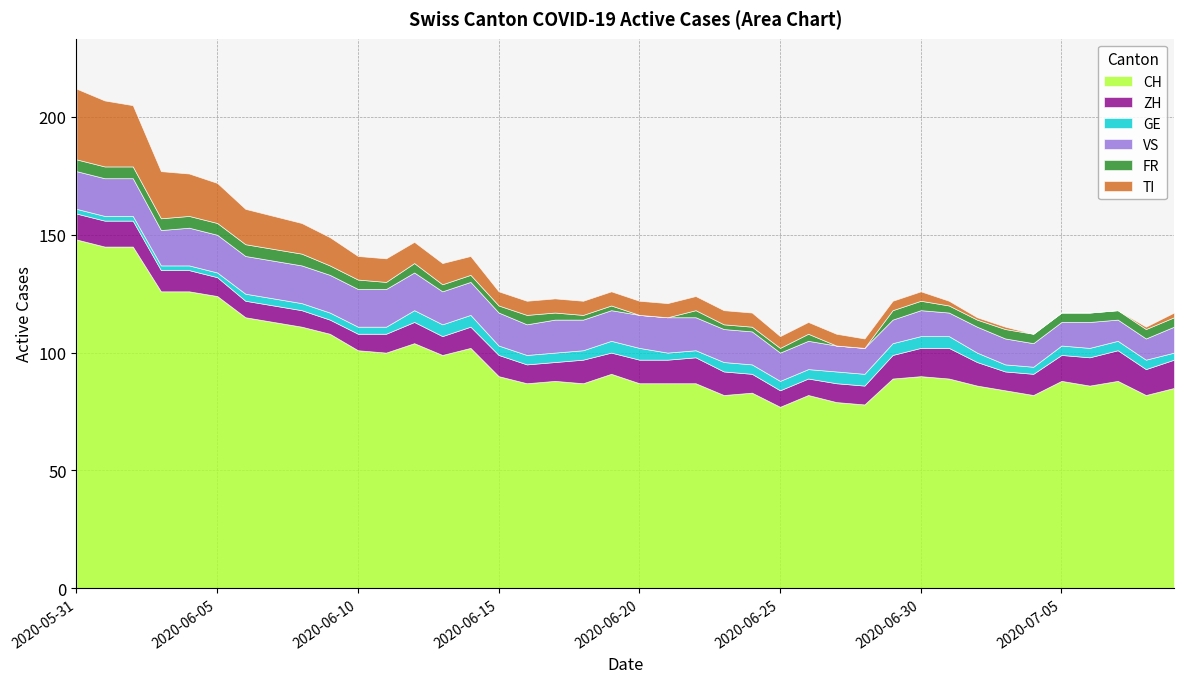

True or false: CH has more than 2 points higher than both neighbors.

True